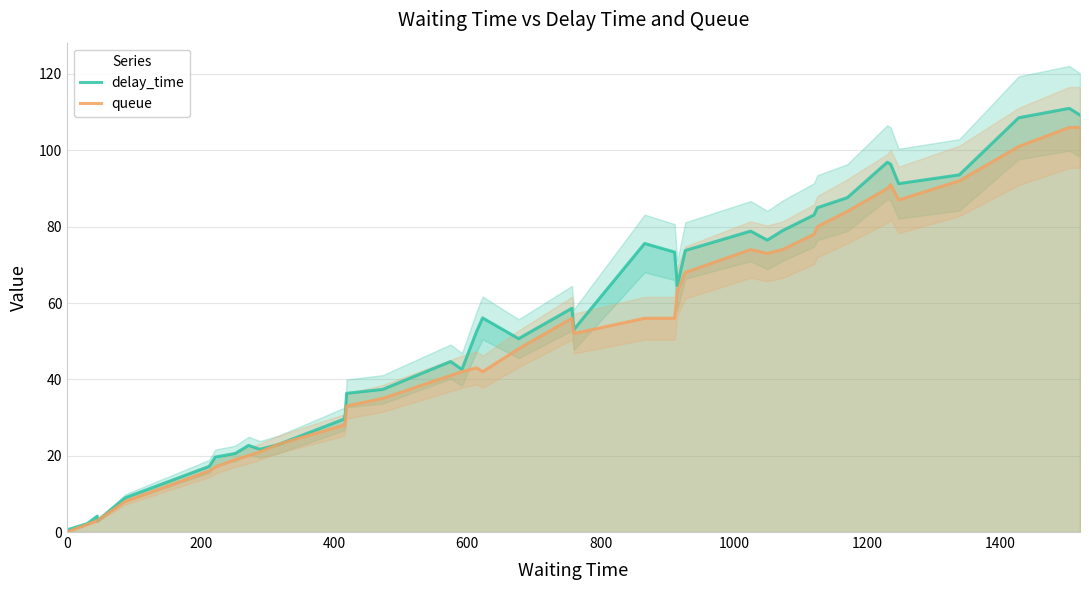

The queue series shows 0.0 at 0. True or false?

True